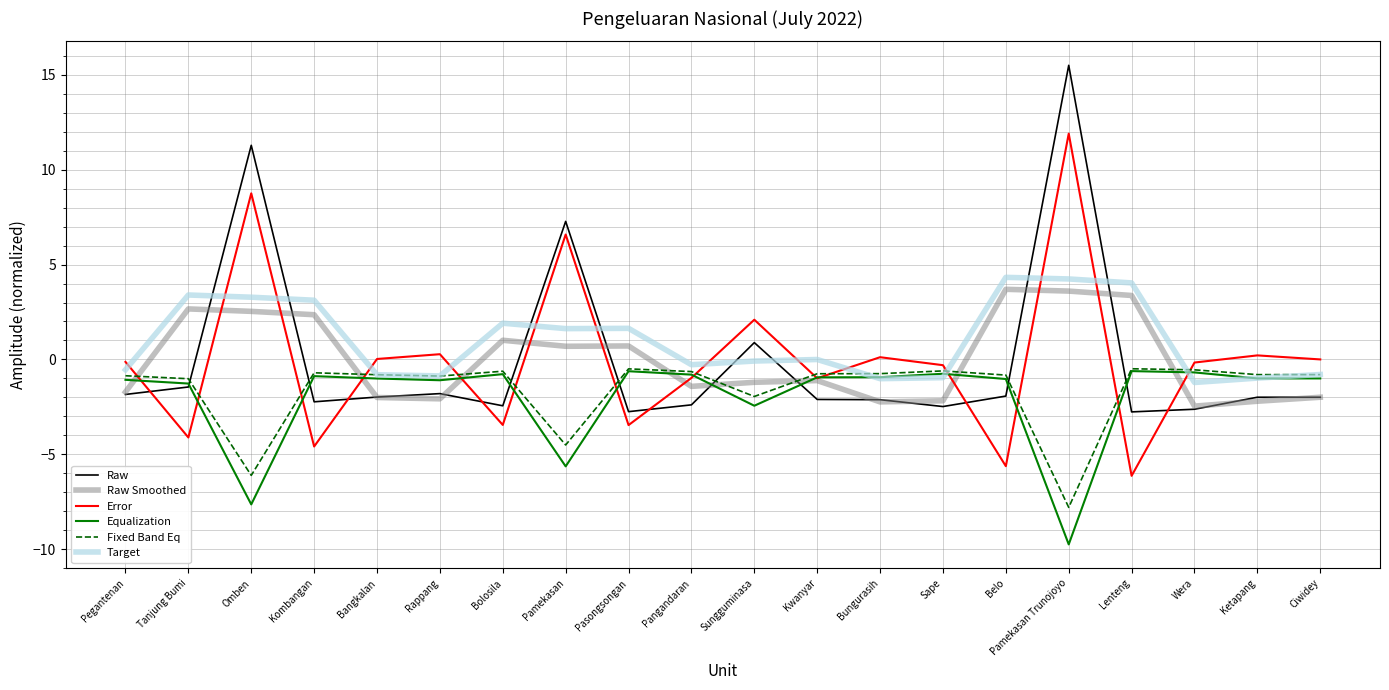

What is the minimum value shown in the chart?

-9.8